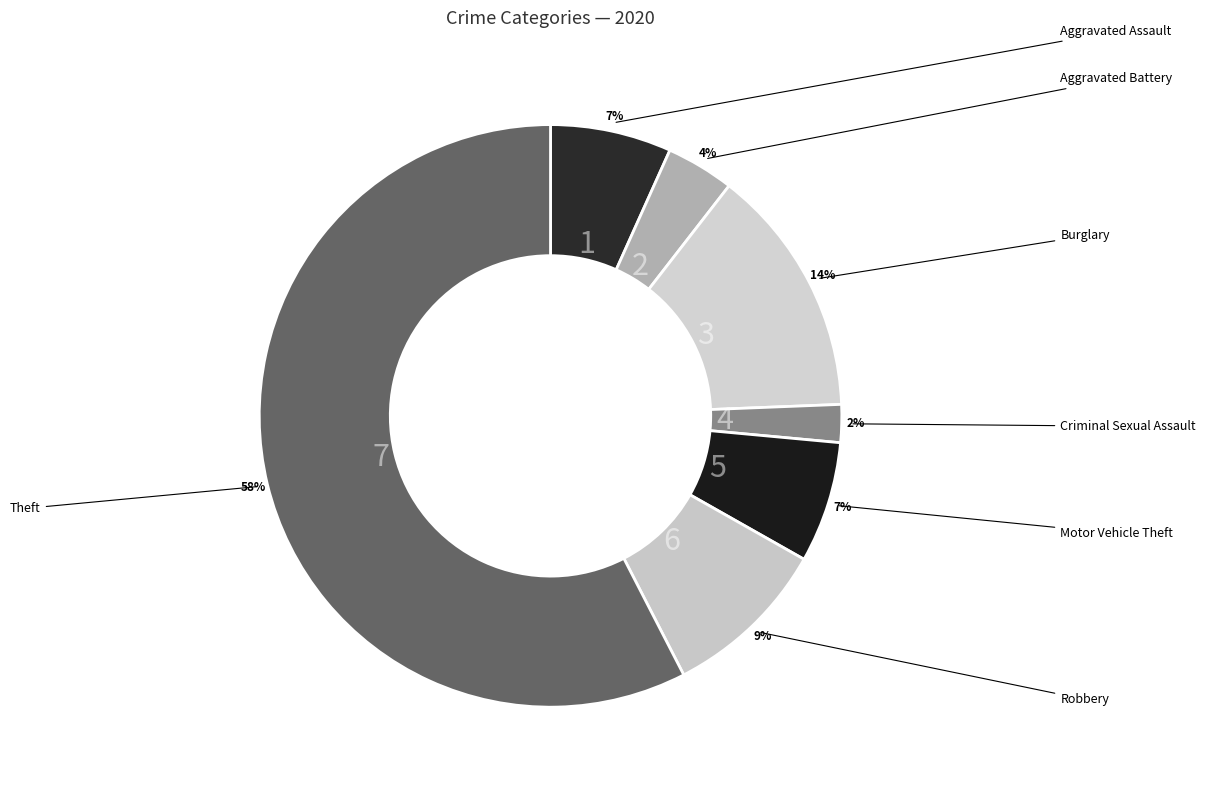

Which slice is the largest?

Theft